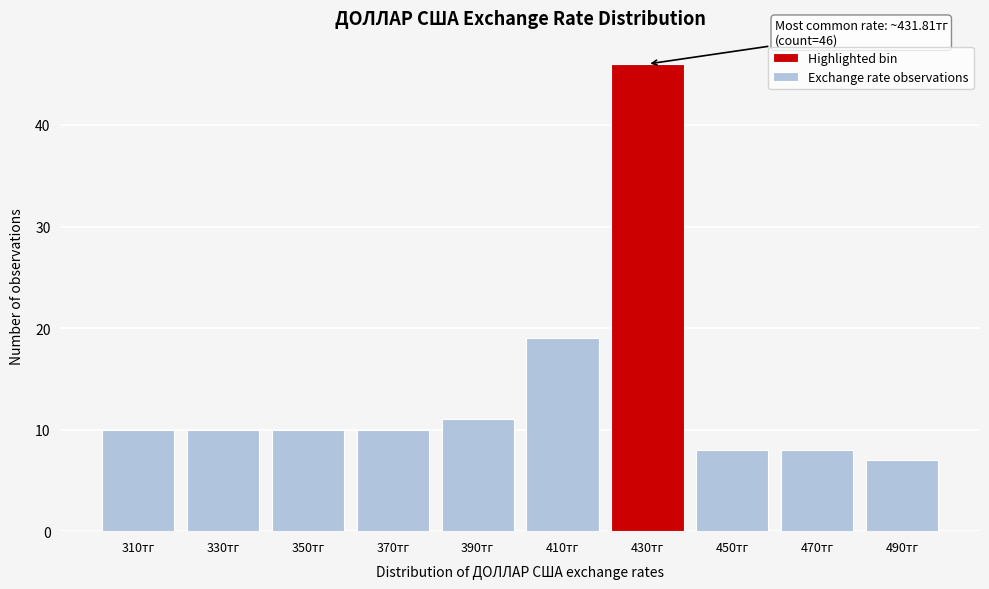

Reading left to right, transcribe all the data shown in this chart.

310тг=10	330тг=10	350тг=10	370тг=10	390тг=11	410тг=19	430тг=46	450тг=8	470тг=8	490тг=7